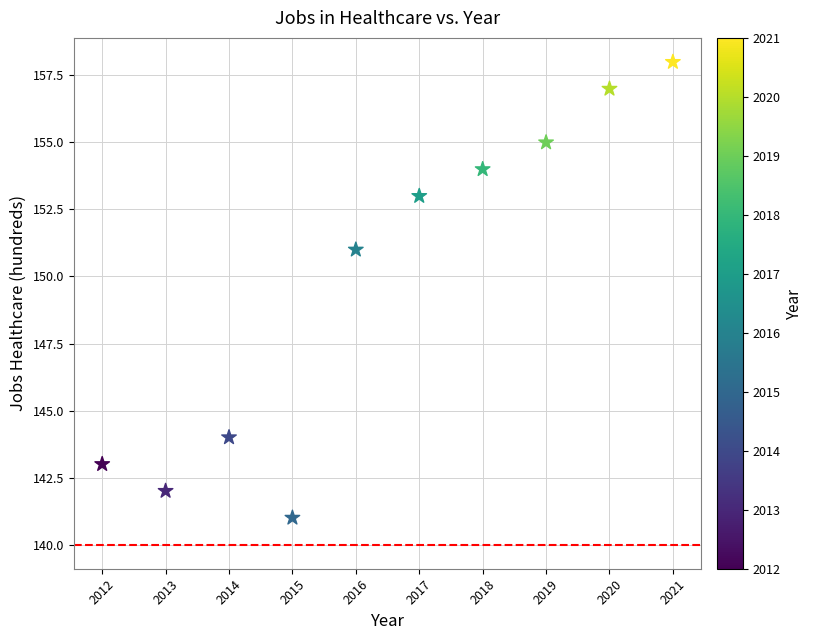

What is the average X value?

2016